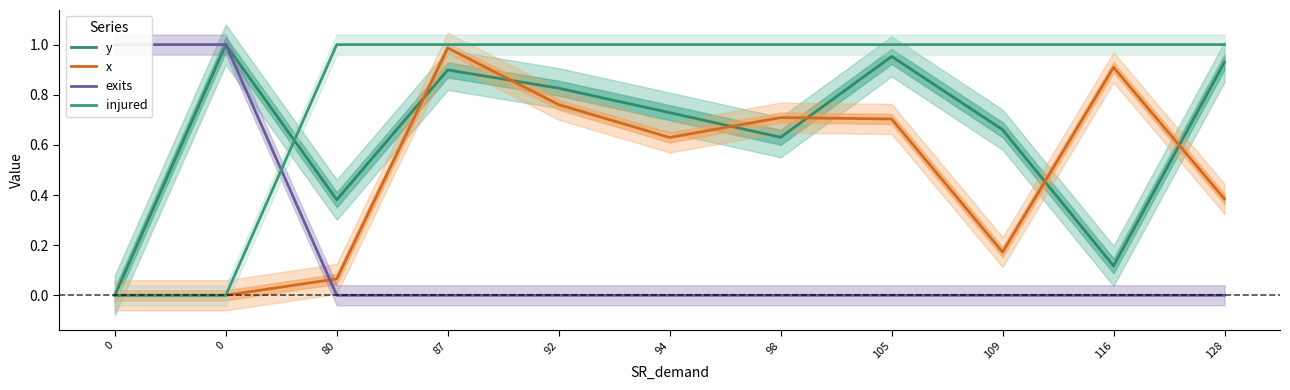

True or false: injured and x intersect in this chart.

False